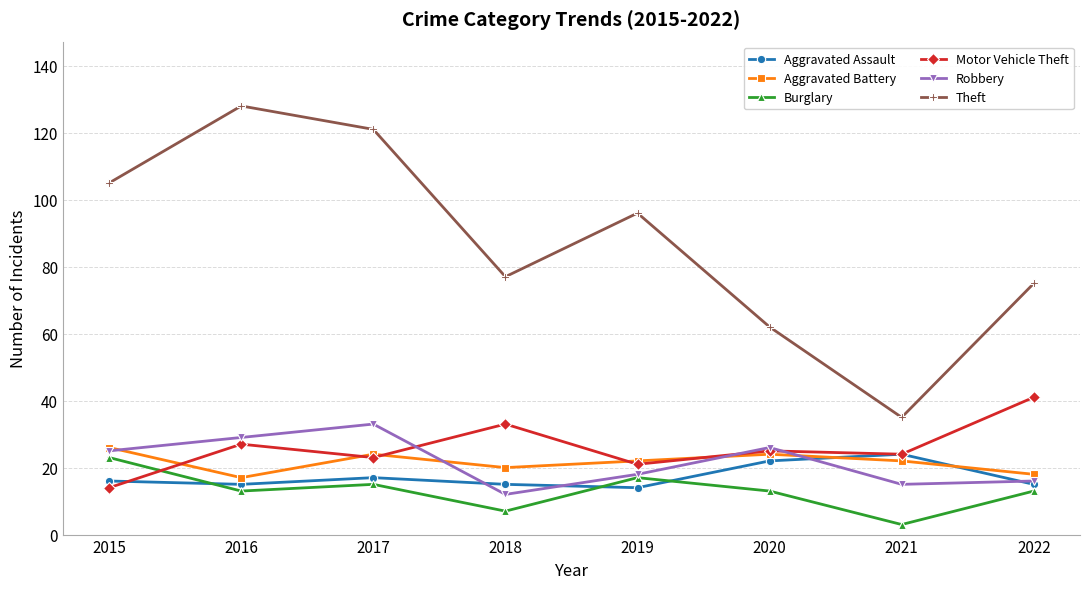

What is the average value of the Aggravated Battery series?

22